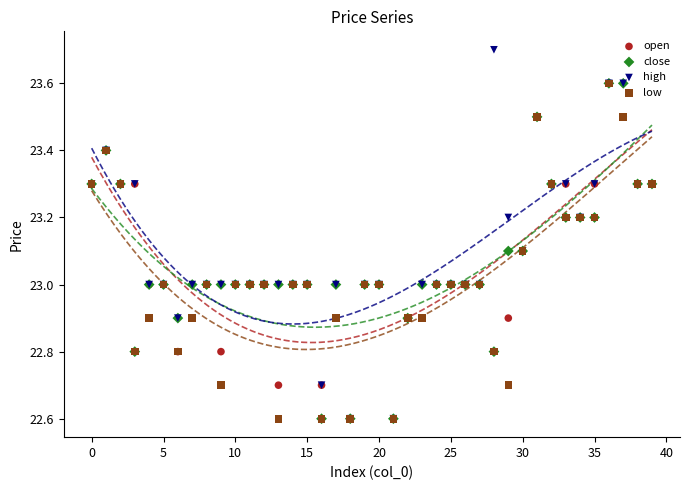

Is the value of open at 35 greater than the value of close at 29?

No